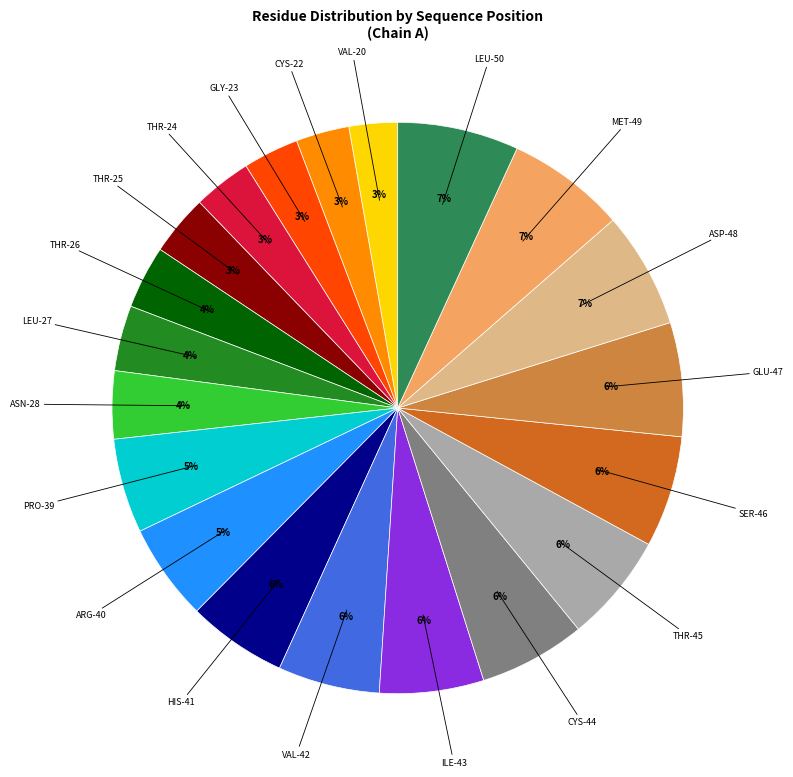

Count the number of slices in the pie.

20